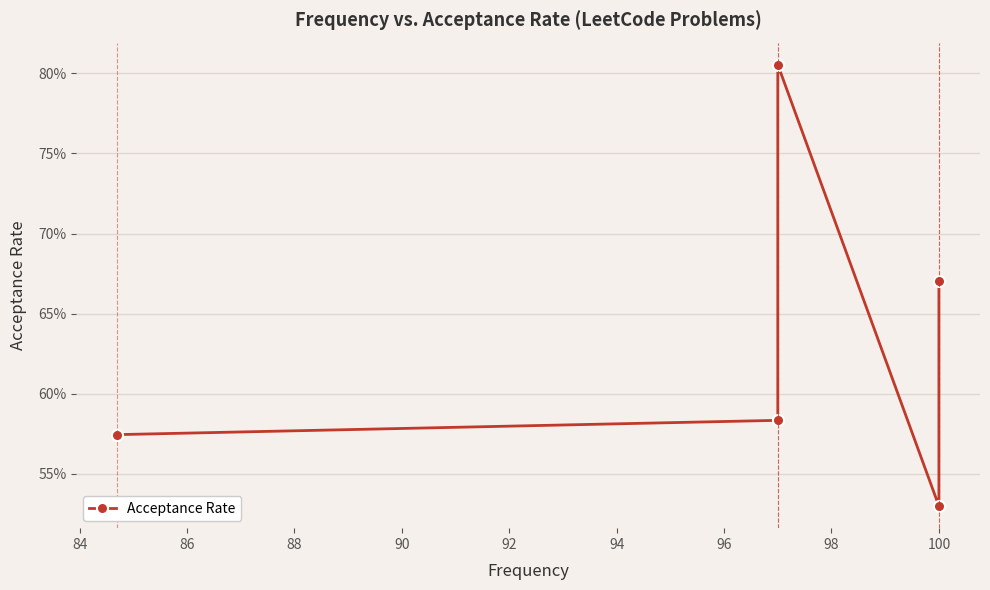

Count the values in the range 0 to 1.

5